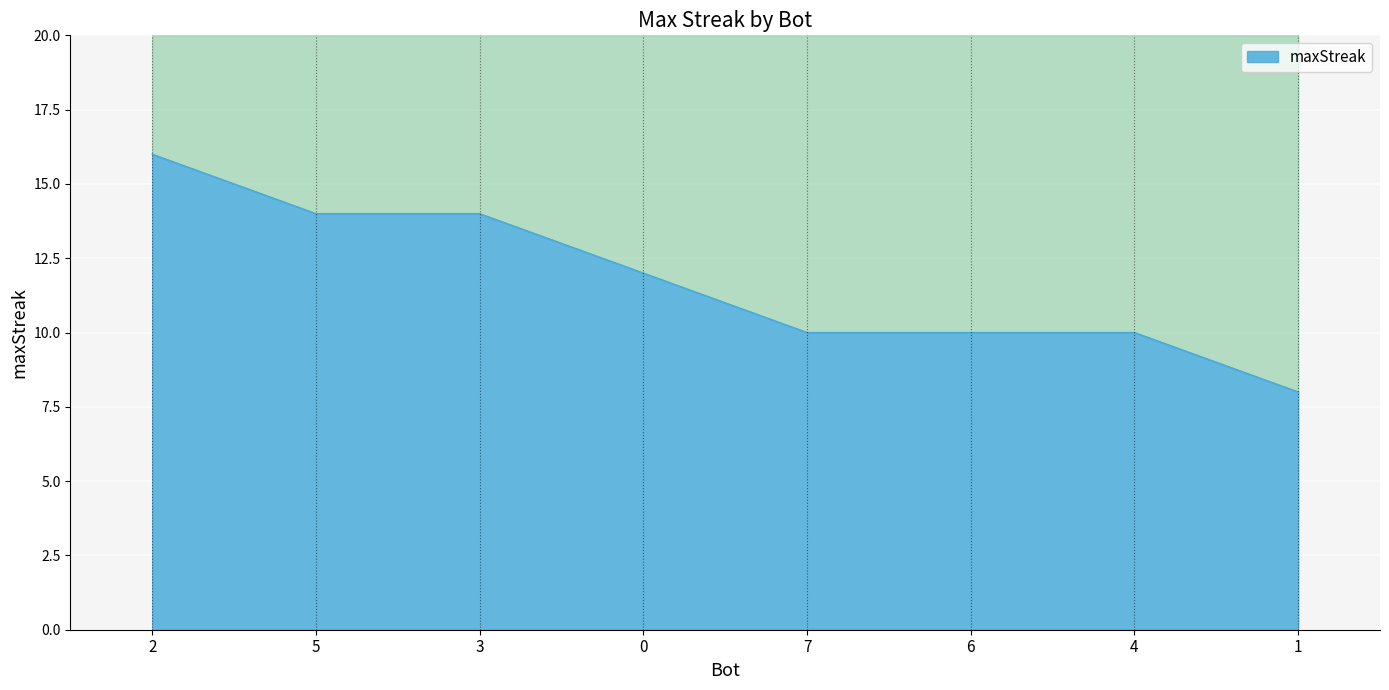

How many values are below 12?

4